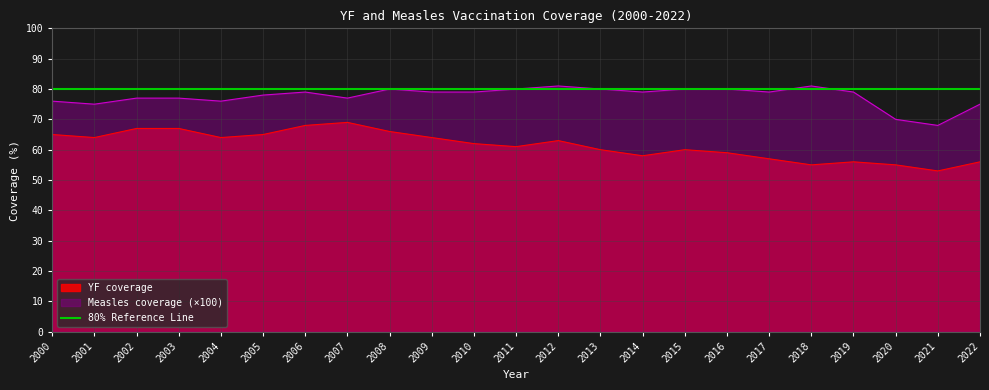

At which label is Measles coverage closest to 74?

2001